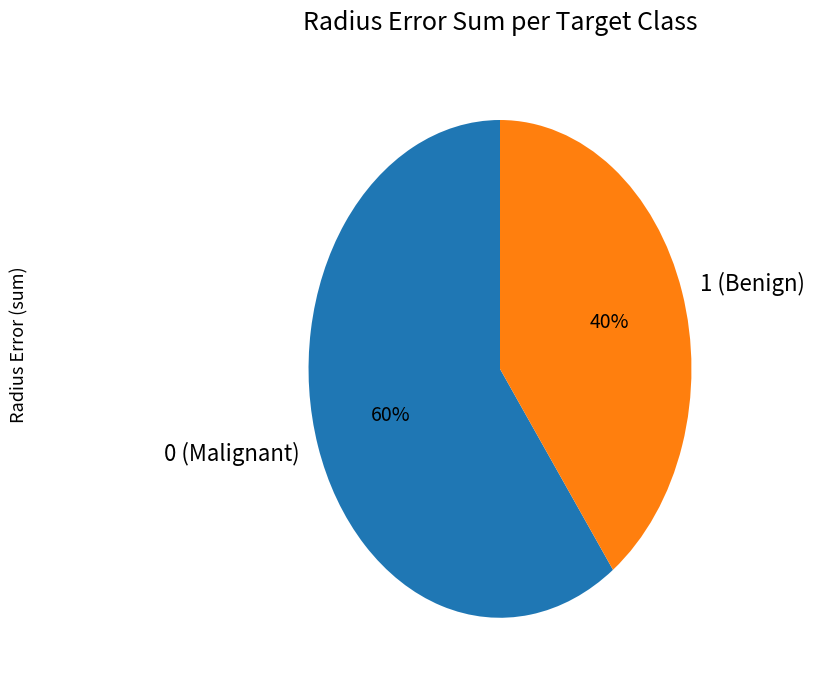

How many segments does this pie chart have?

2